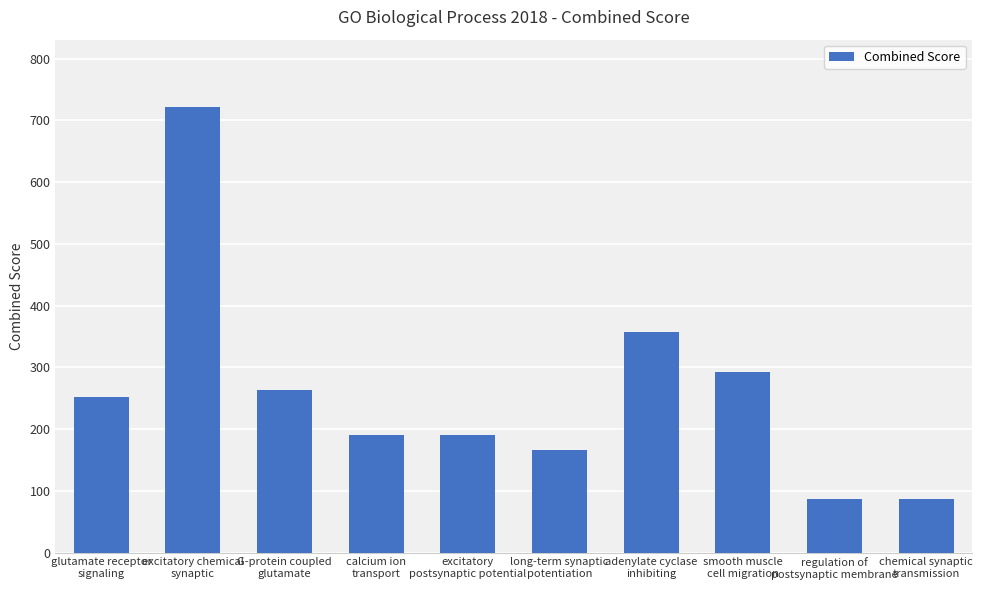

Where is the data nearest to the value 404?

adenylate cyclase
inhibiting